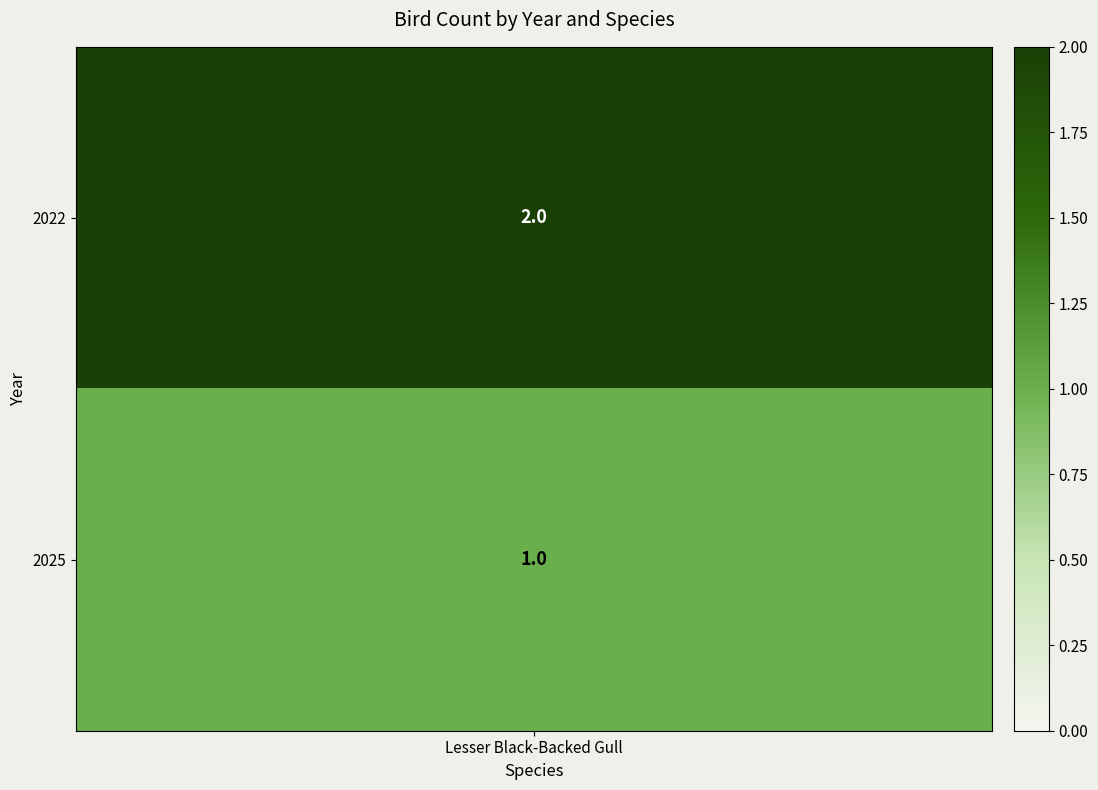

What is the change in value from 0 to 1?

-1